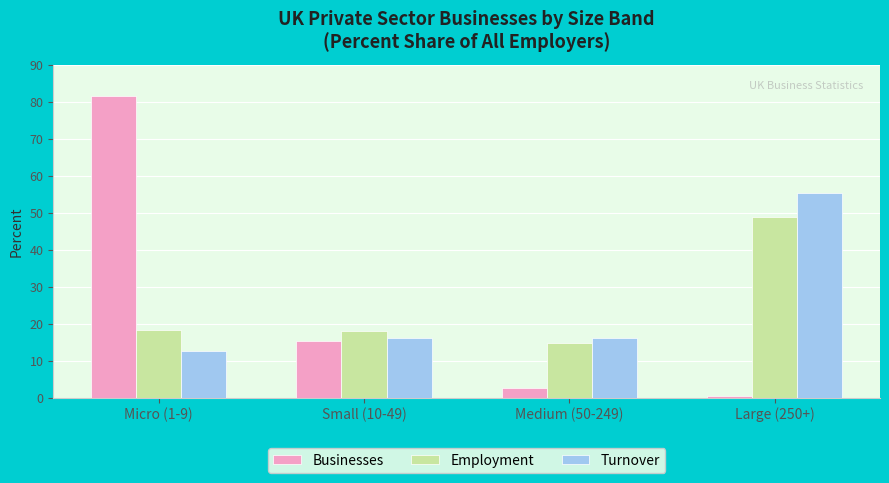

Count the number of data series in this chart.

3